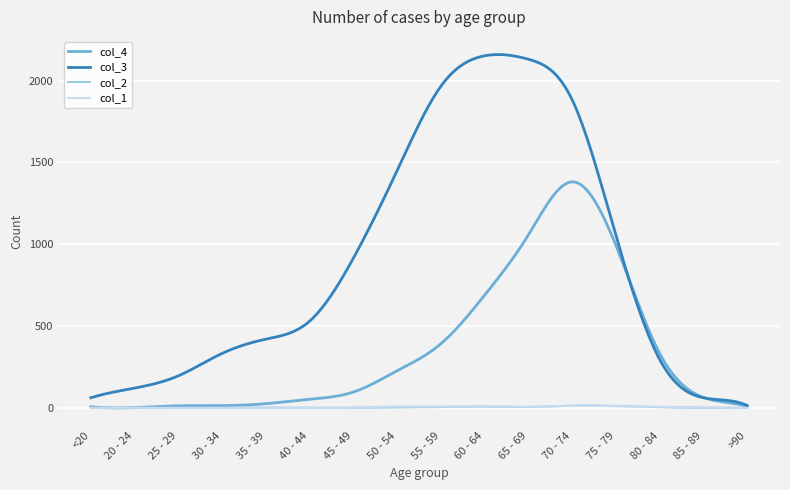

Which series has the largest total across all categories?

col_3